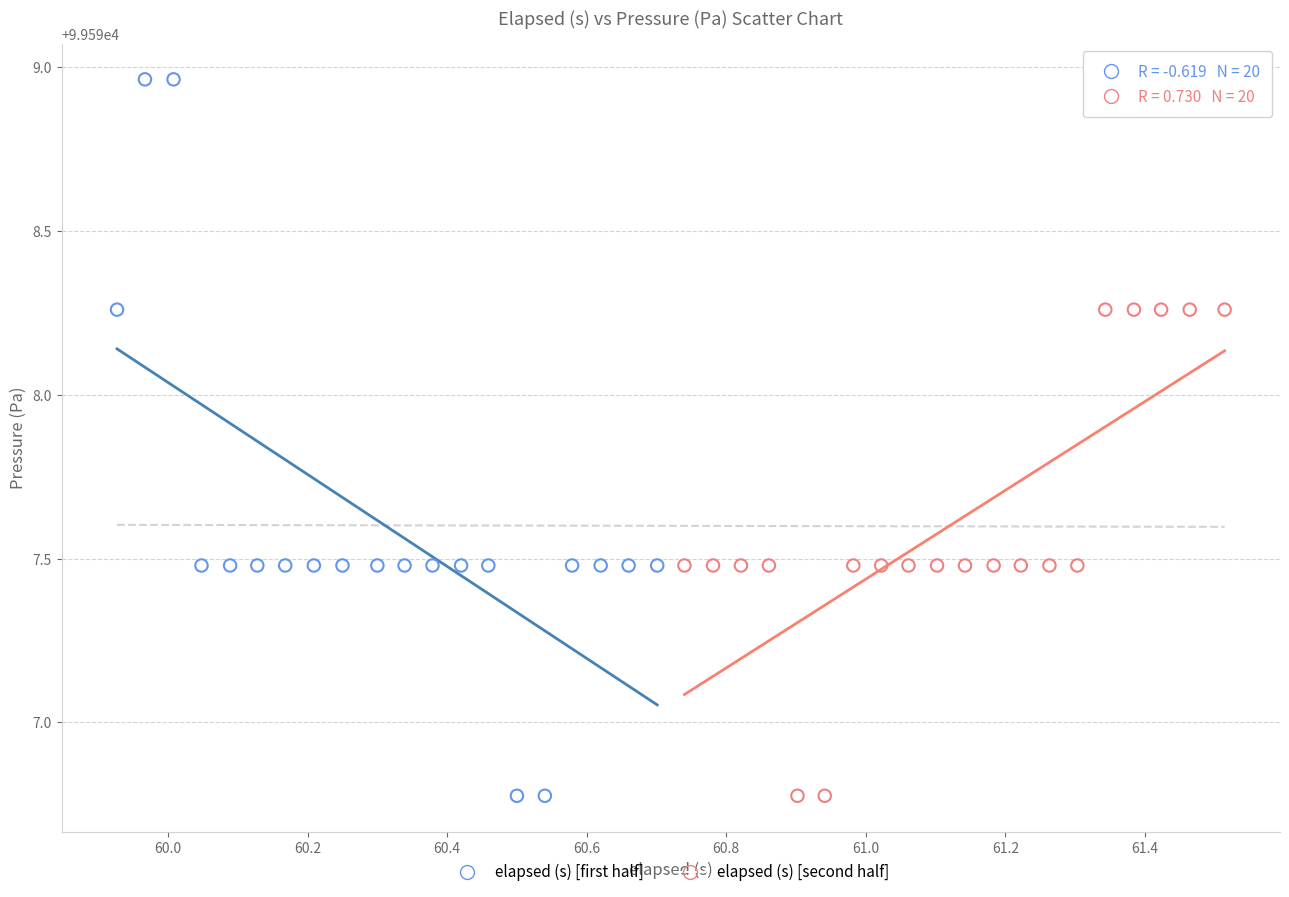

Which series has the largest Y range (max minus min)?

elapsed (s) [first half]